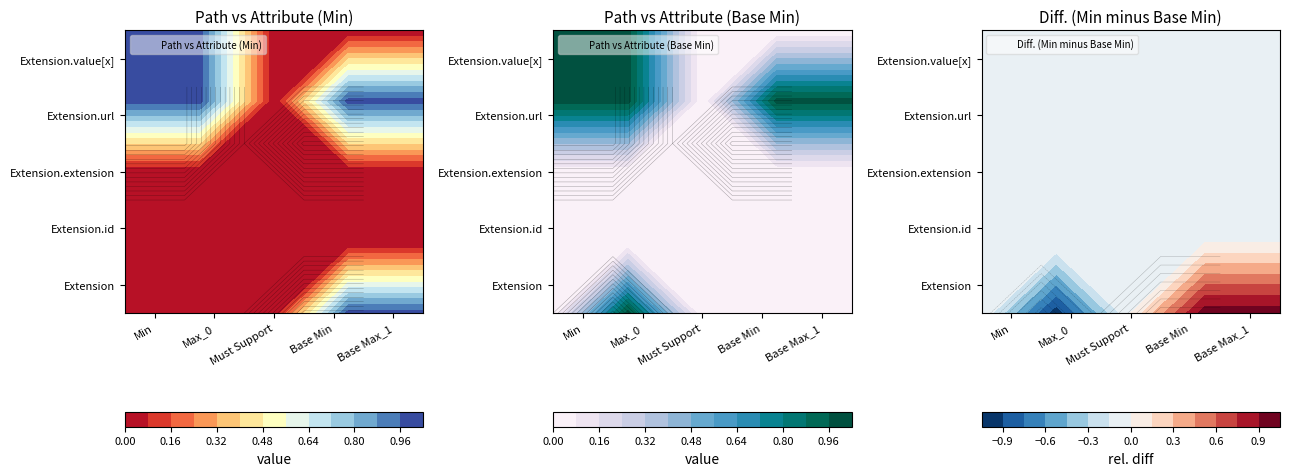

Which series has the largest range (max minus min)?

Extension